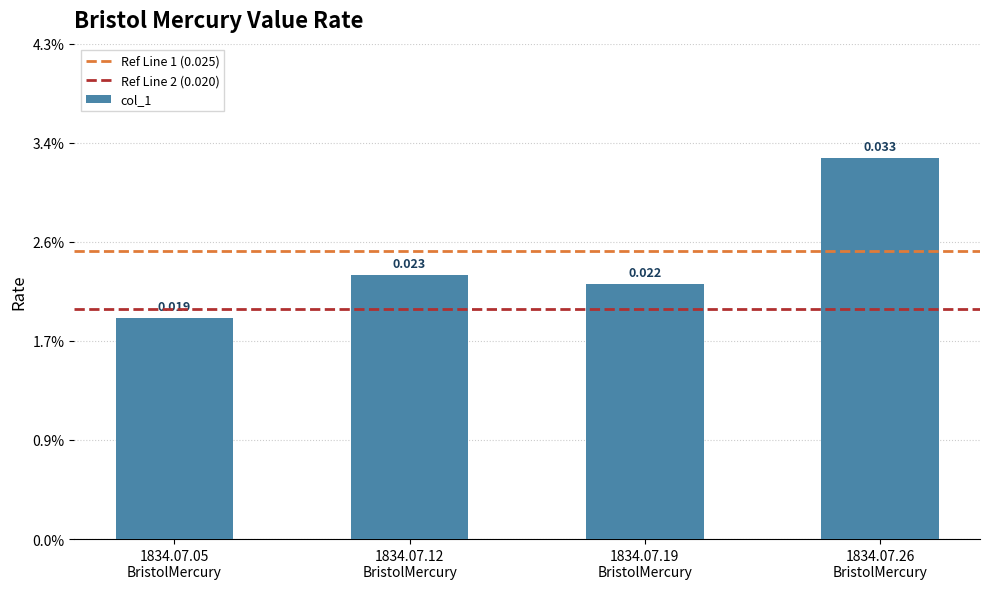

Does the chart contain any negative values?

No